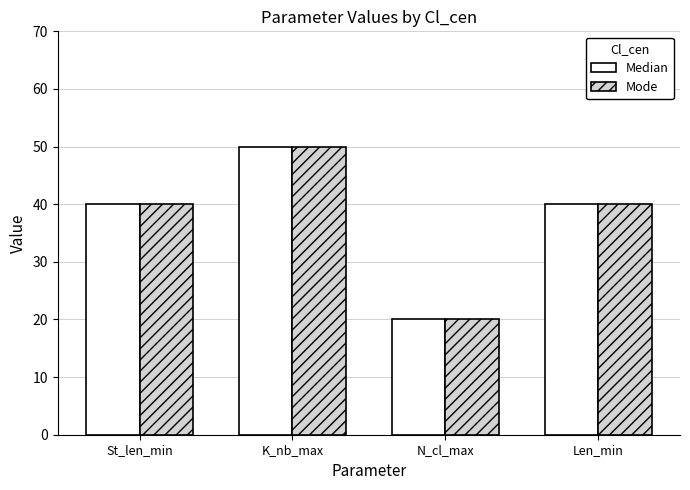

The Median series shows 40 at St_len_min. True or false?

True